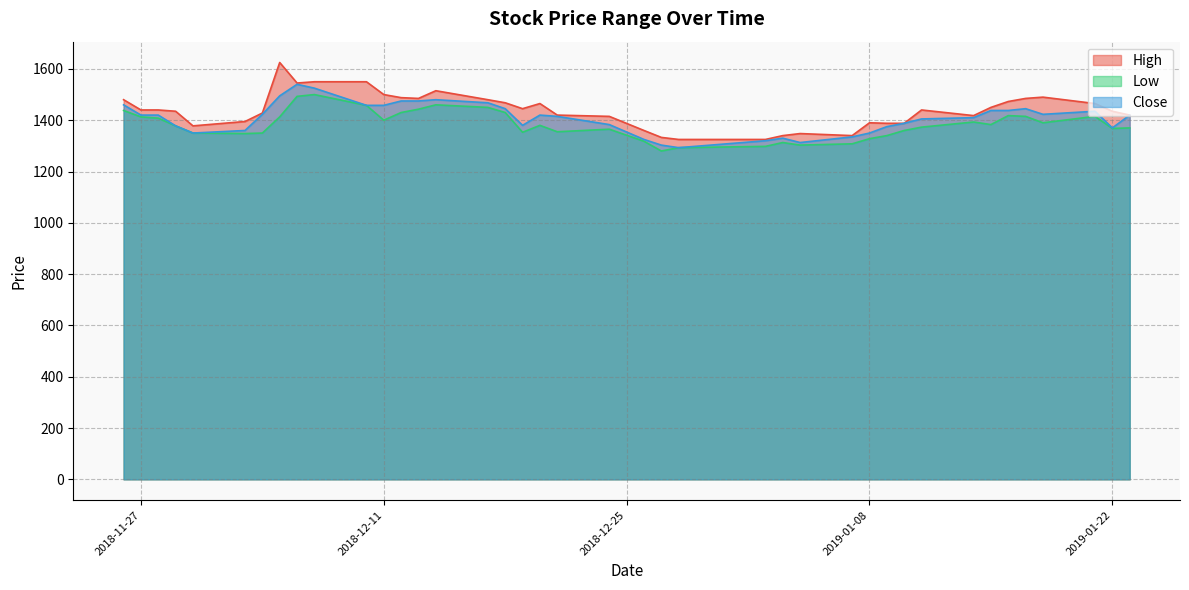

What position from the left is 2018-12-13?

14